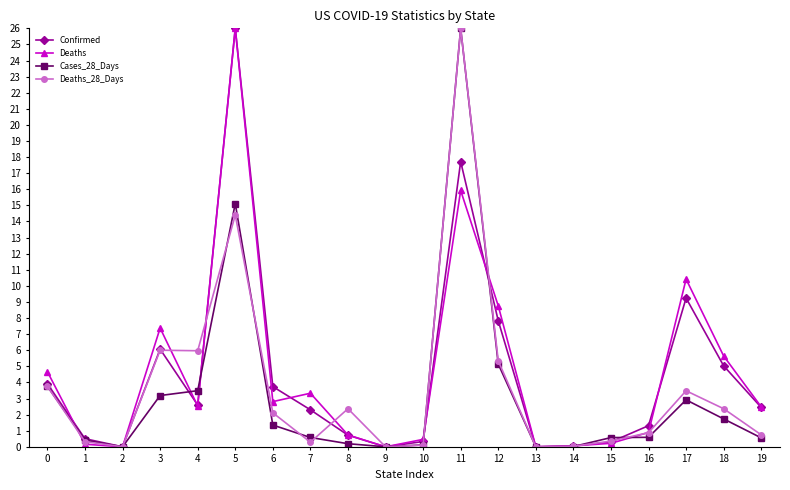

Which category has the highest value in the Confirmed series?

5